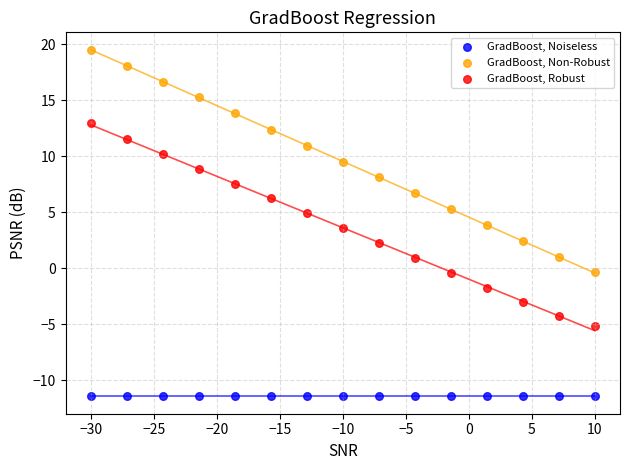

Which series reaches the minimum Y coordinate?

GradBoost, Noiseless